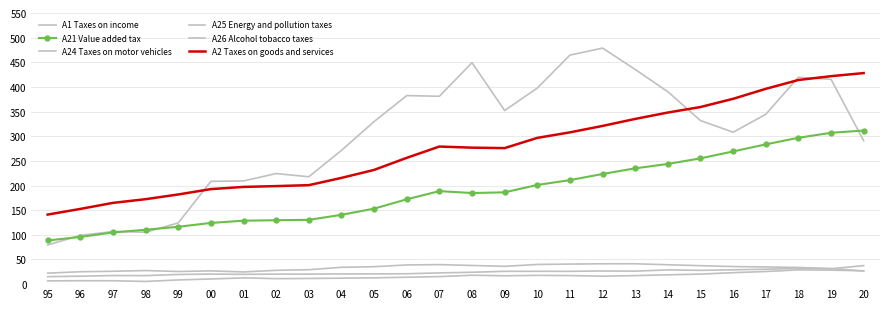

What is the greatest value displayed?

478823